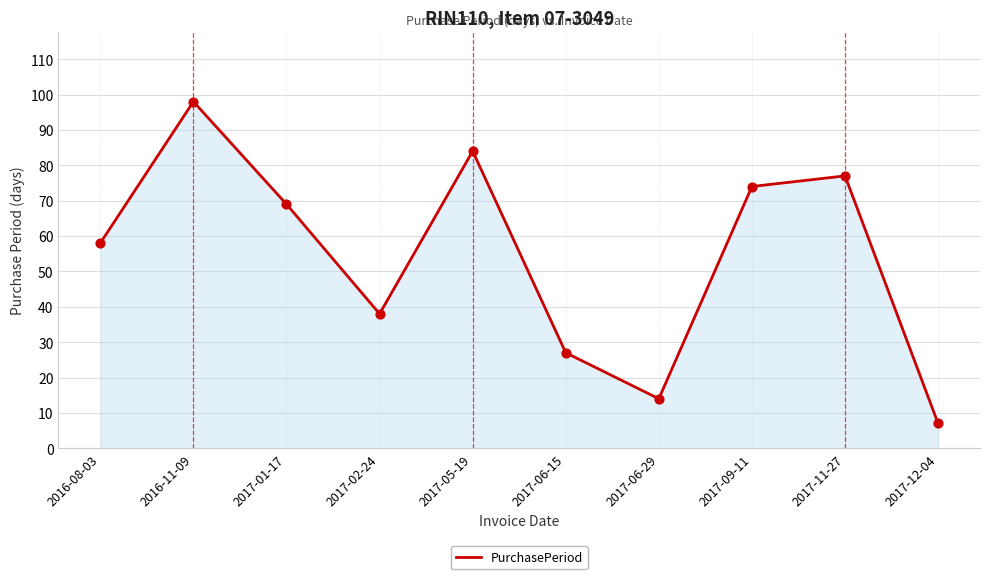

What is the change in value from 2016-08-03 to 2017-11-27?

+19